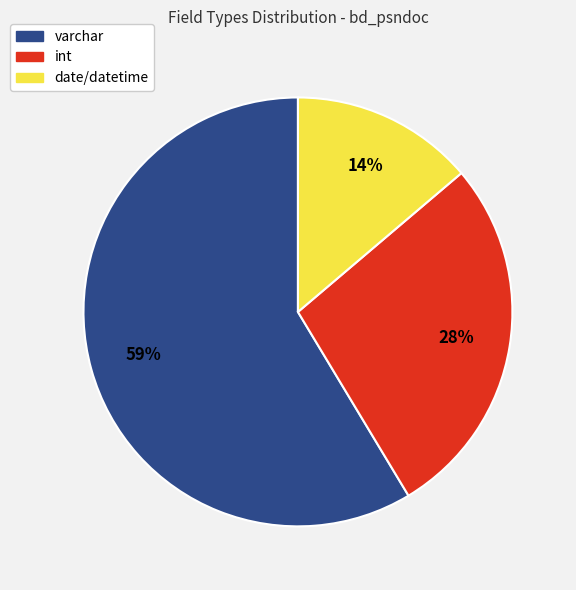

Rank the categories by value from highest to lowest.

varchar, int, date/datetime